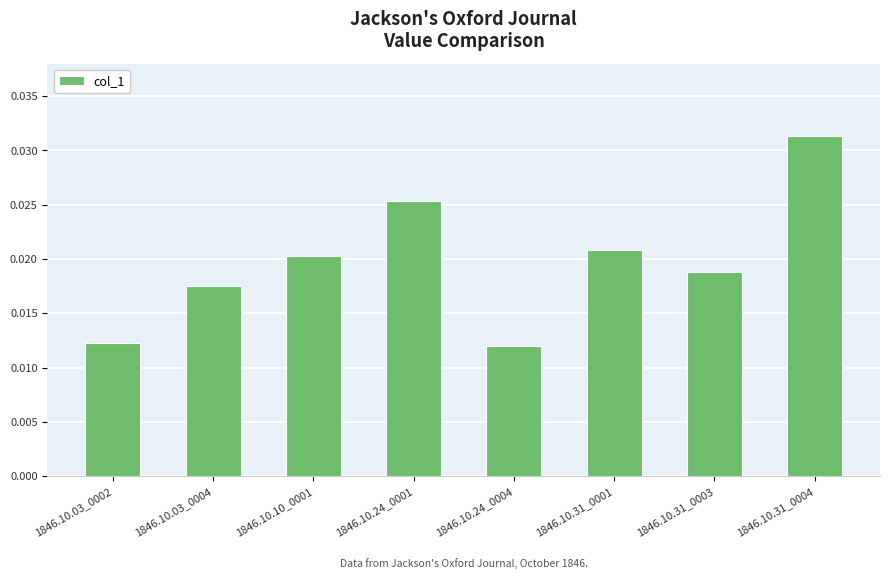

Which has a higher value, 1846.10.24_0001 or 1846.10.10_0001?

1846.10.24_0001